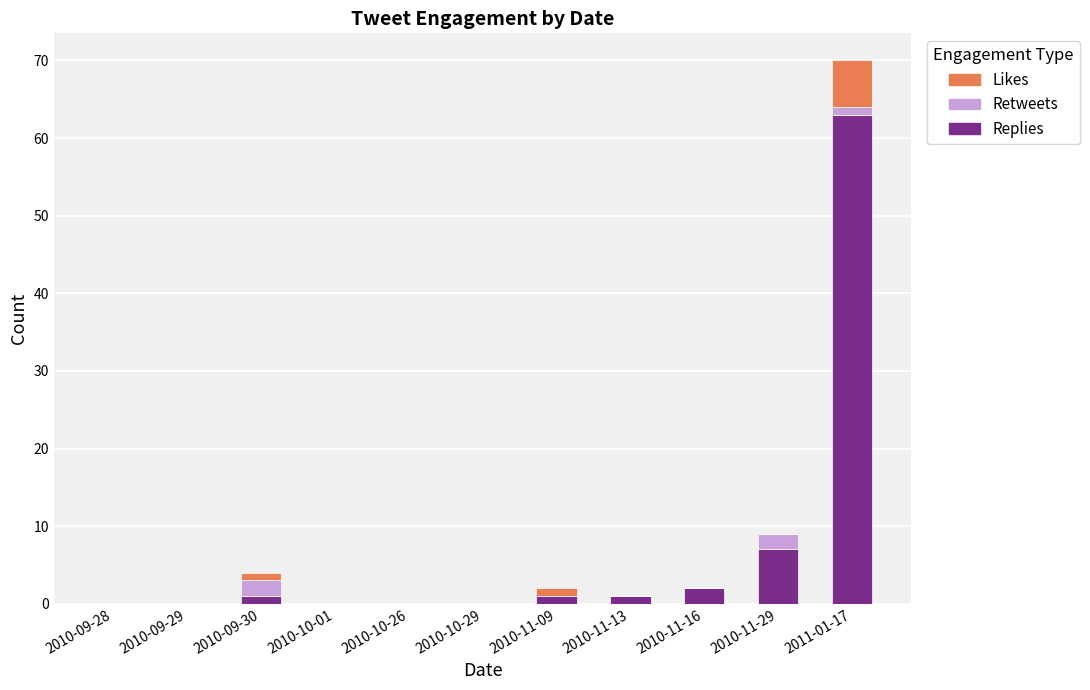

At which category is the sum across all series the highest?

2011-01-17